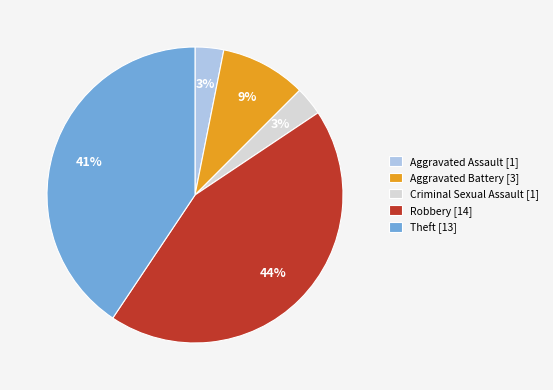

Is there any slice that represents more than half of the pie?

No